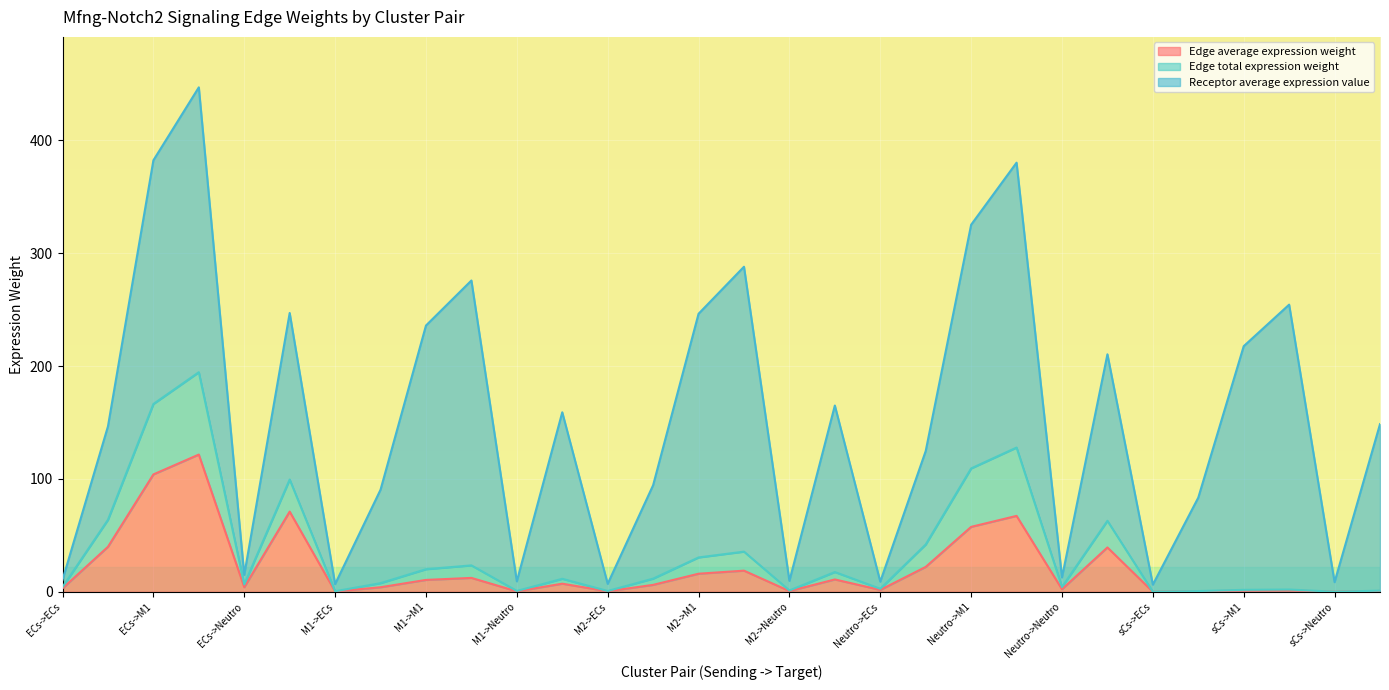

True or false: Edge average expression weight has a value of 11.0 at M2->sCs.

True